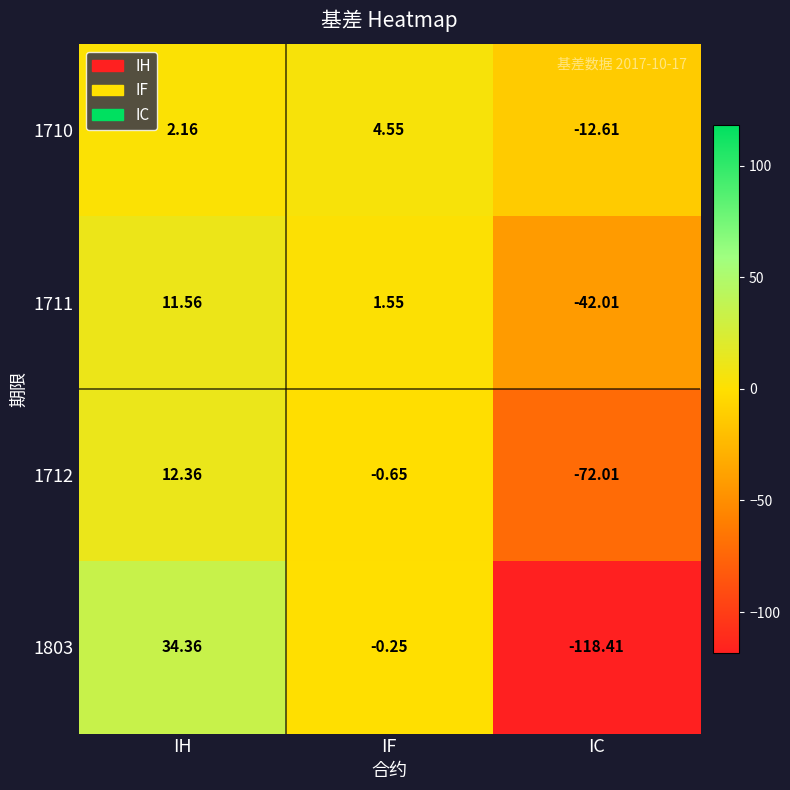

Where is 1803 nearest to the value -42?

IF